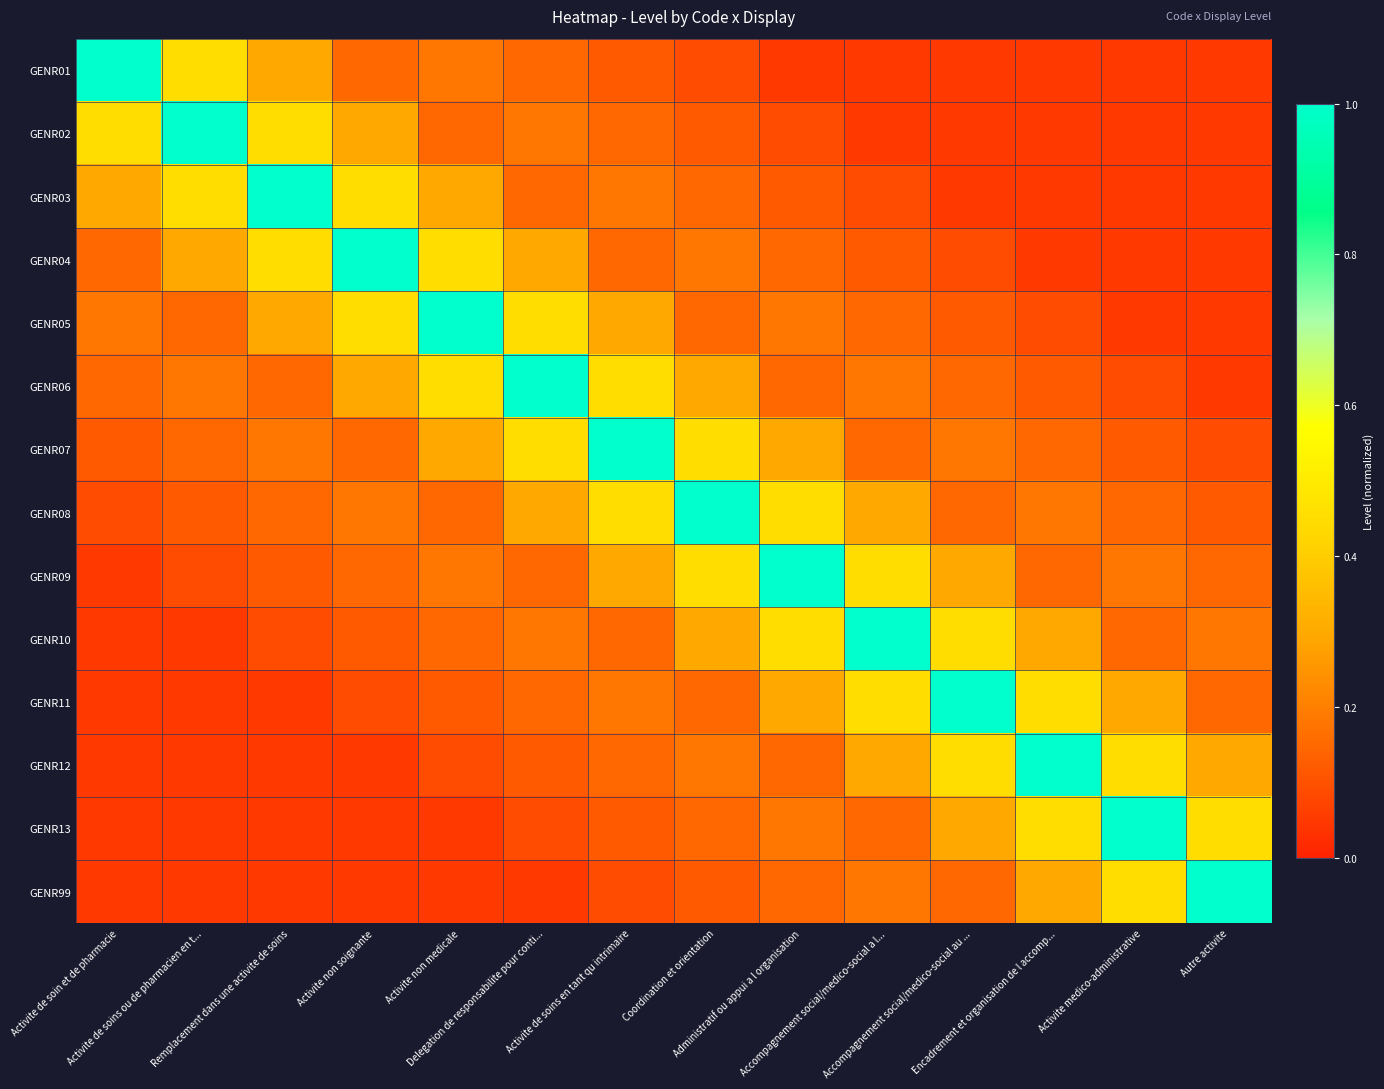

Between Activite non soignante and Activite medico-administrative, which is larger?

Activite non soignante